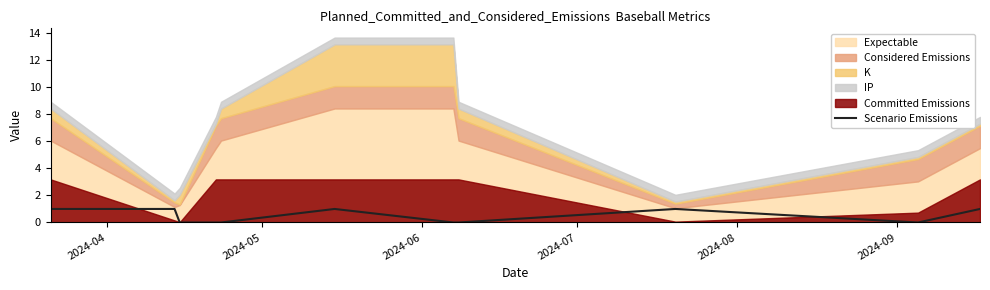

True or false: there are more than 0 points higher than both neighbors.

True